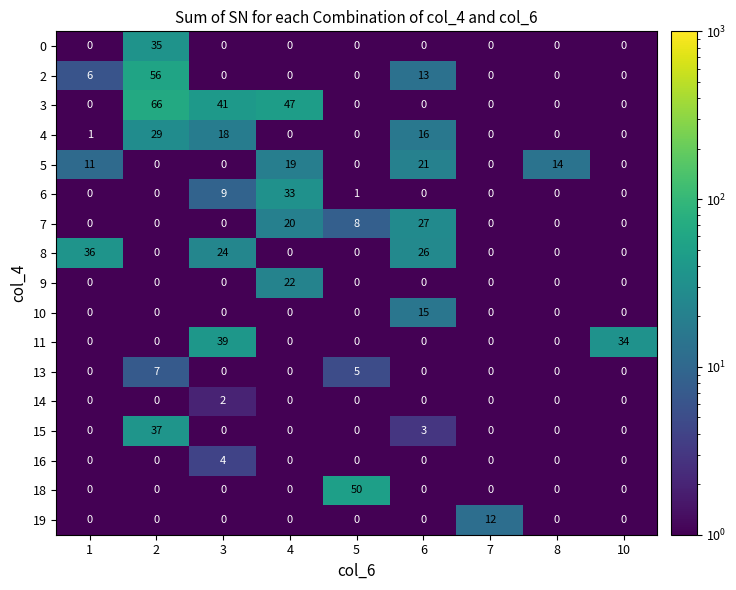

List the series in order of their peak value, lowest first.

14, 16, 13, 19, 10, 5, 9, 7, 4, 6, 0, 8, 15, 11, 18, 2, 3